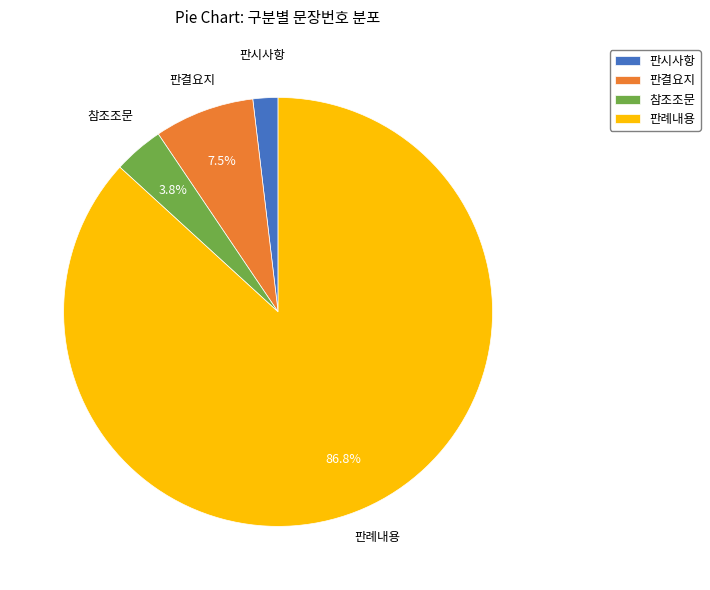

Is there a majority slice in this chart?

Yes